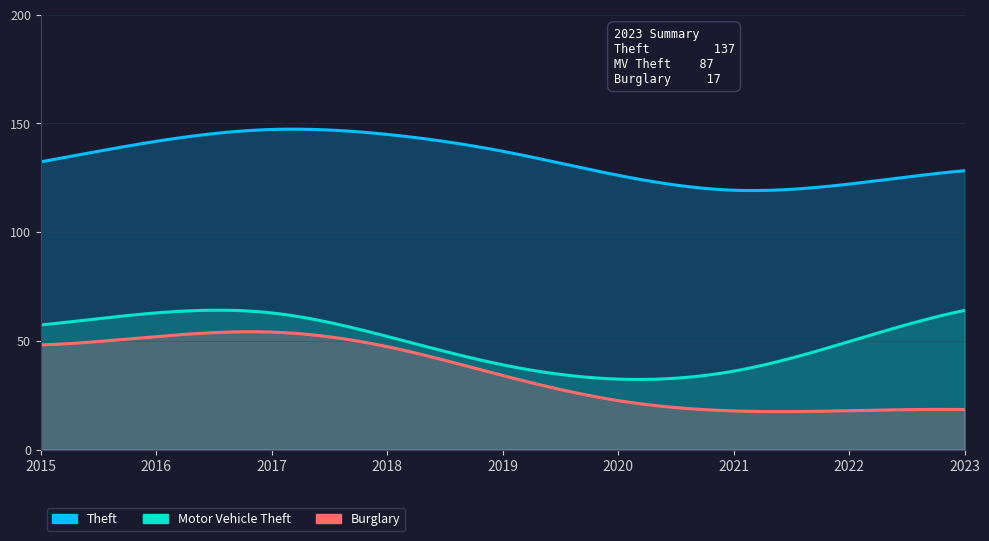

What is the sum of all Theft values?

1199